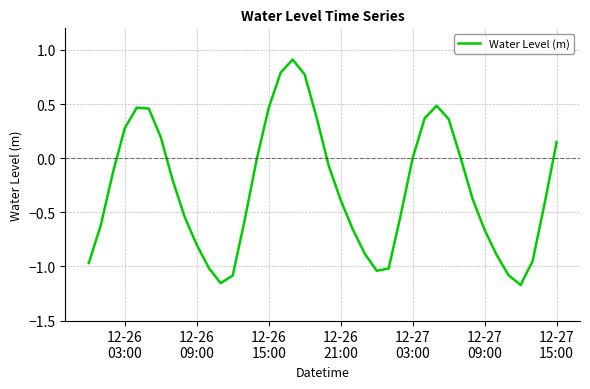

What is the maximum value shown in the chart?

0.9